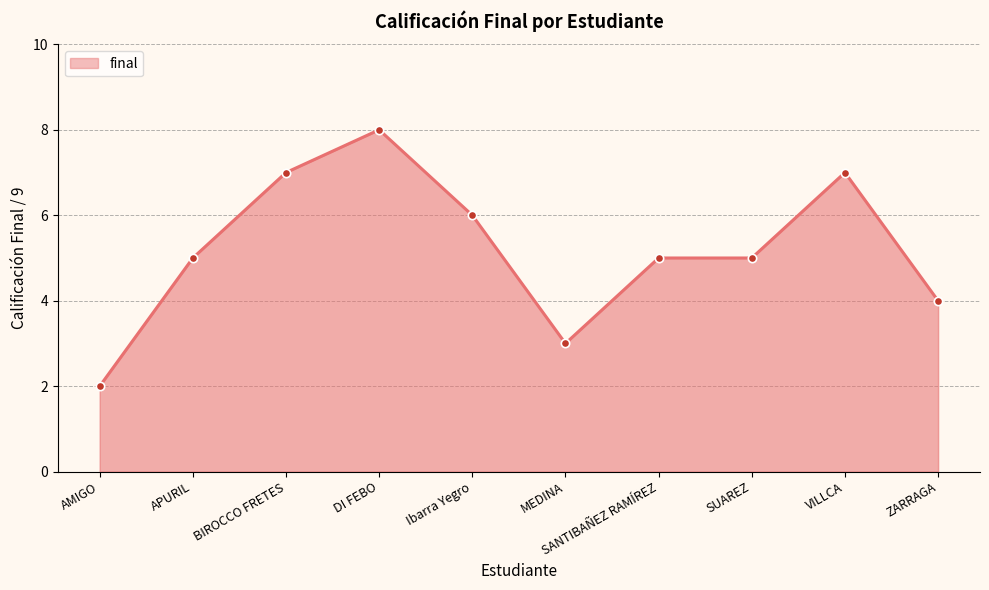

True or false: the data shows 5 at APURIL.

True